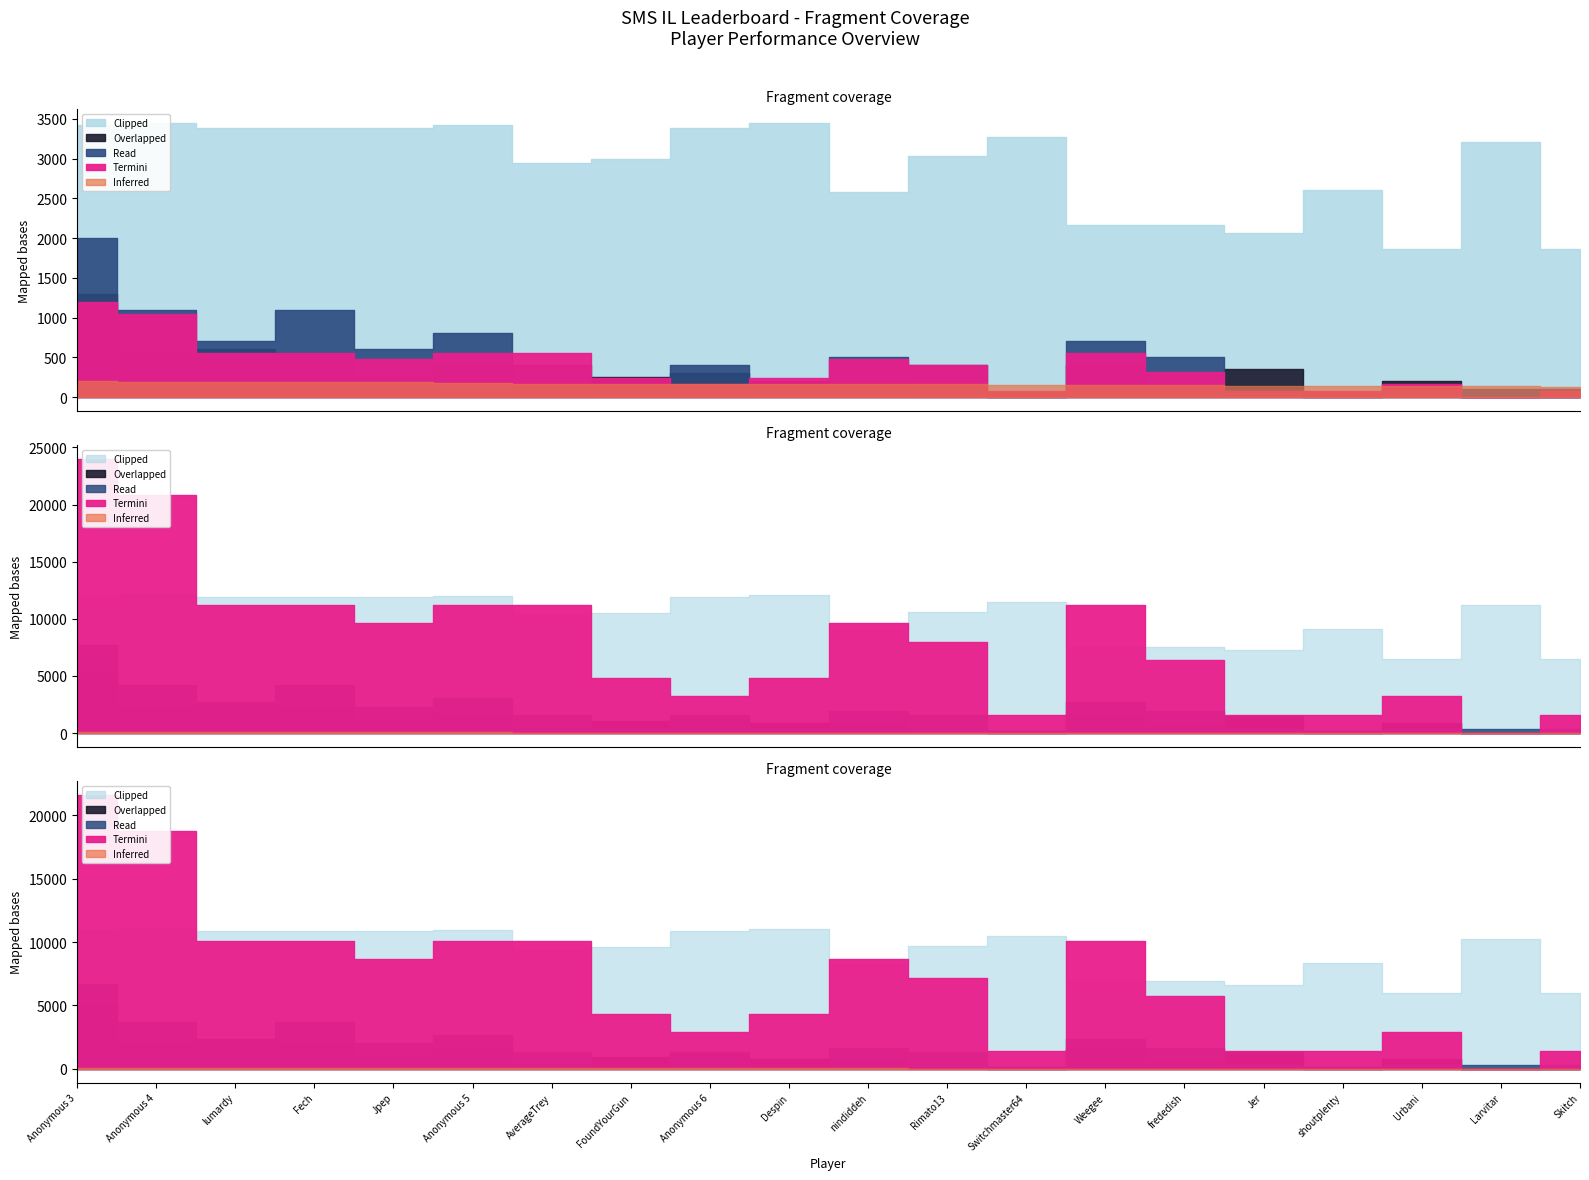

What is the spread (max minus min) of values at frededish?

5571